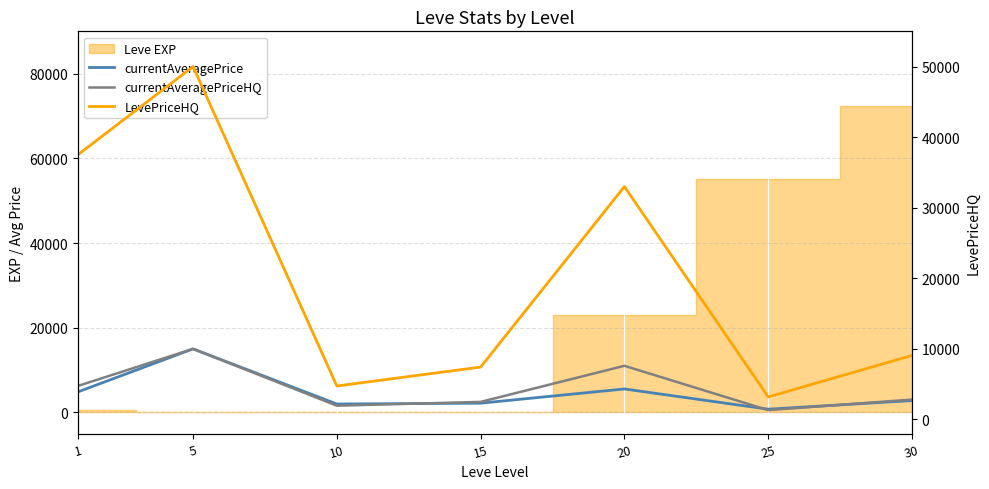

What is the value of the LevePriceHQ point at the 7th from the left?

9065.2